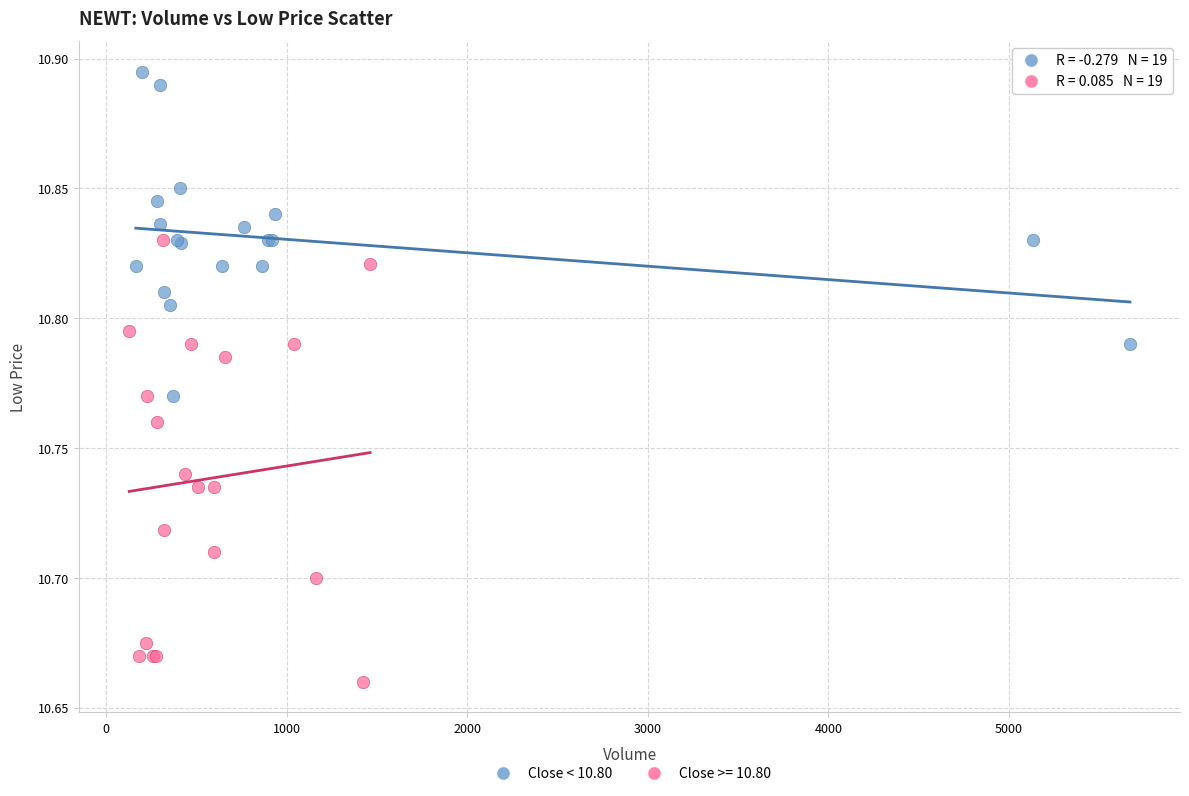

Which series reaches the maximum Y coordinate?

Close < 10.80